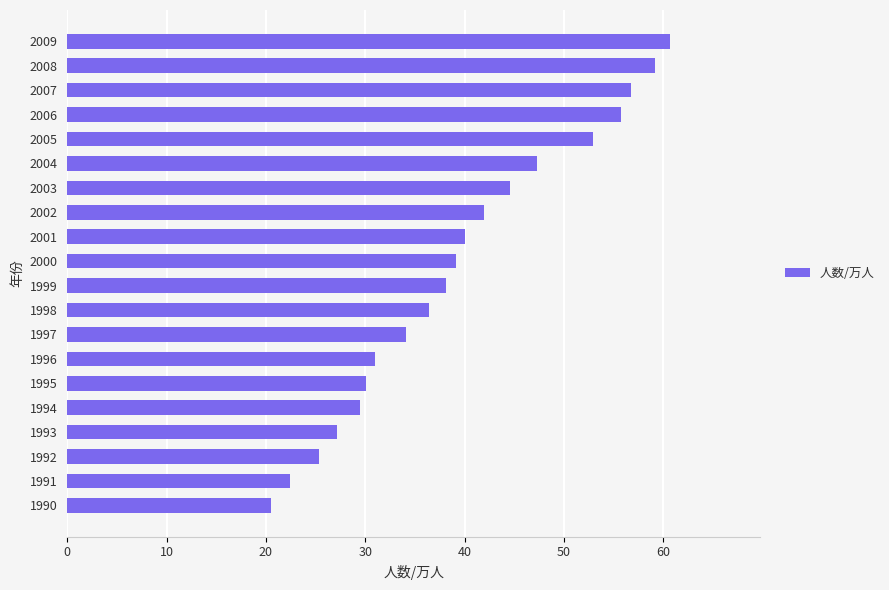

Where is the data nearest to the value 40?

2001